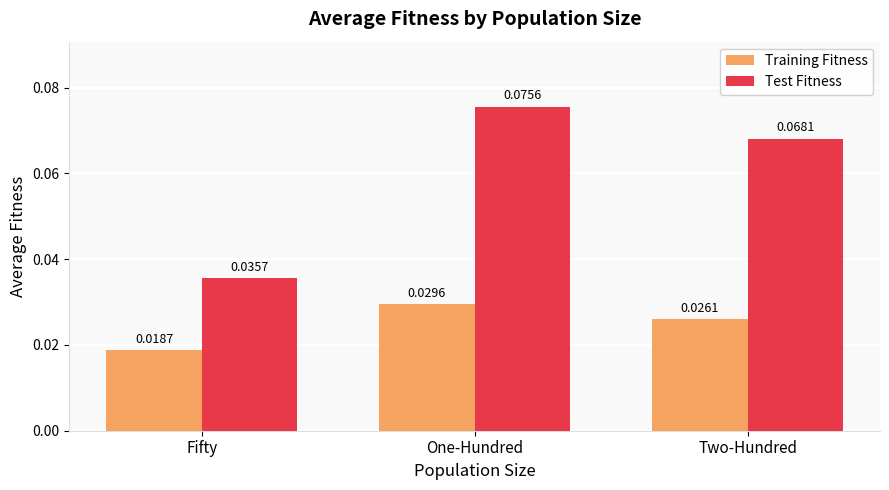

Rank the series at One-Hundred from lowest to highest value.

Training Fitness, Test Fitness